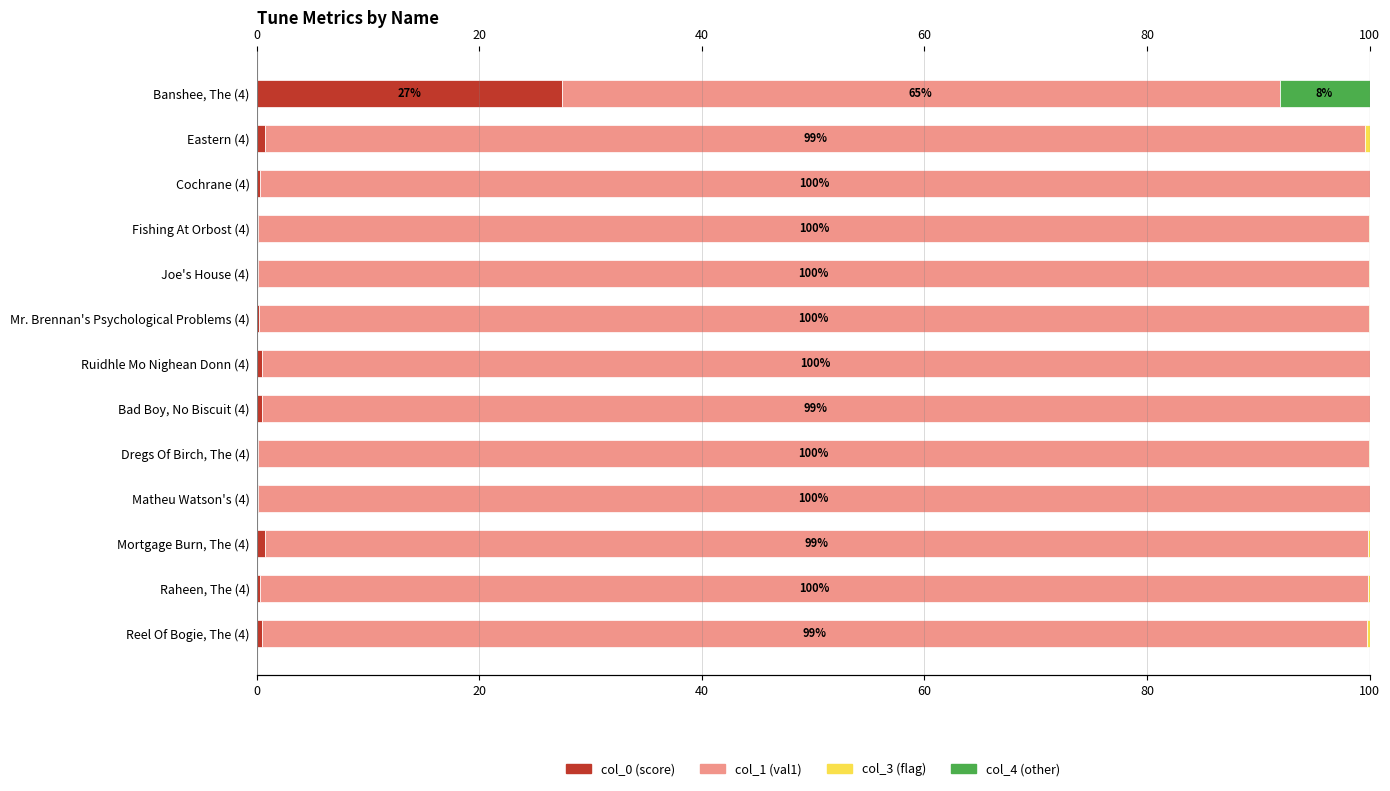

Reading left to right, what are all the values shown in this chart?

col_0 (score): 27.4	0.8	0.3	0.2	0.1	0.2	0.4	0.5	0.1	0.1	0.7	0.3	0.4
col_1 (val1): 64.5	98.8	99.7	99.8	99.9	99.7	99.6	99.5	99.8	99.9	99.2	99.5	99.4
col_3 (flag): 0.0	0.4	0.0	0.0	0.0	0.1	0.0	0.0	0.0	0.0	0.1	0.2	0.2
col_4 (other): 8.1	0.0	0.0	0.0	0.0	0.0	0.0	0.0	0.0	0.0	0.0	0.0	0.0